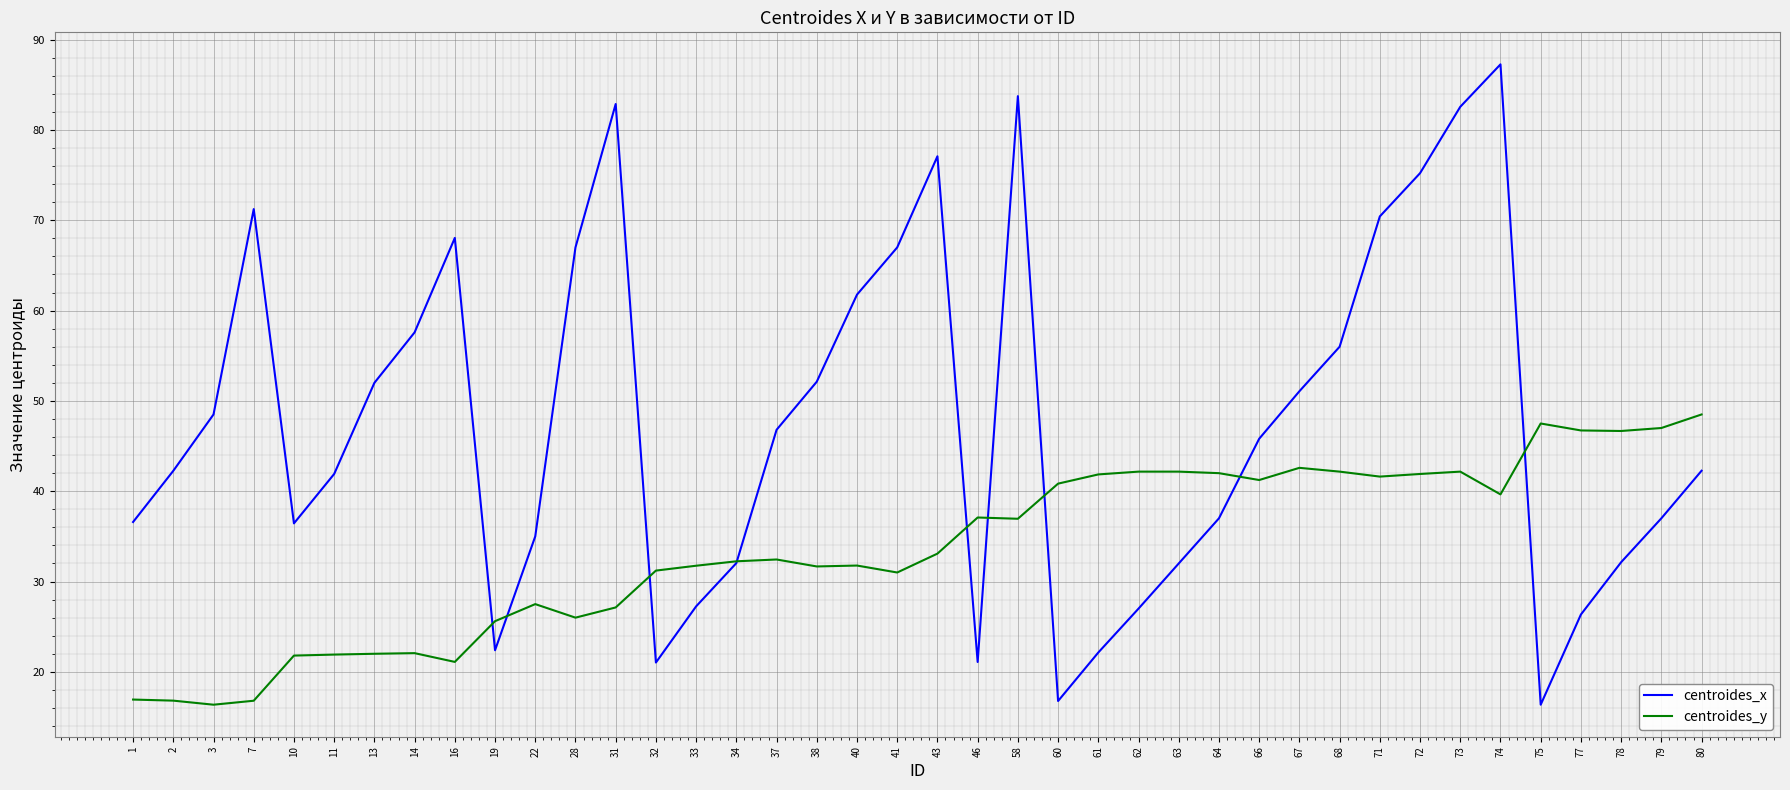

The centroides_y series shows 65.9 at 66. True or false?

False